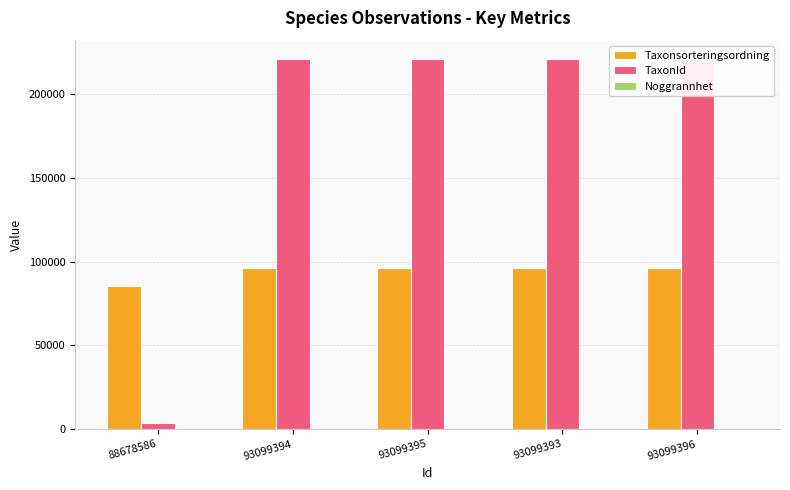

What is the spread (max minus min) of values at 93099393?

220762